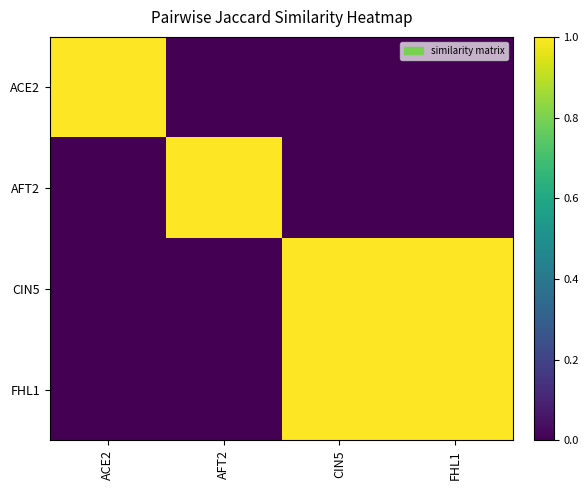

How many categories are shown in the chart?

4